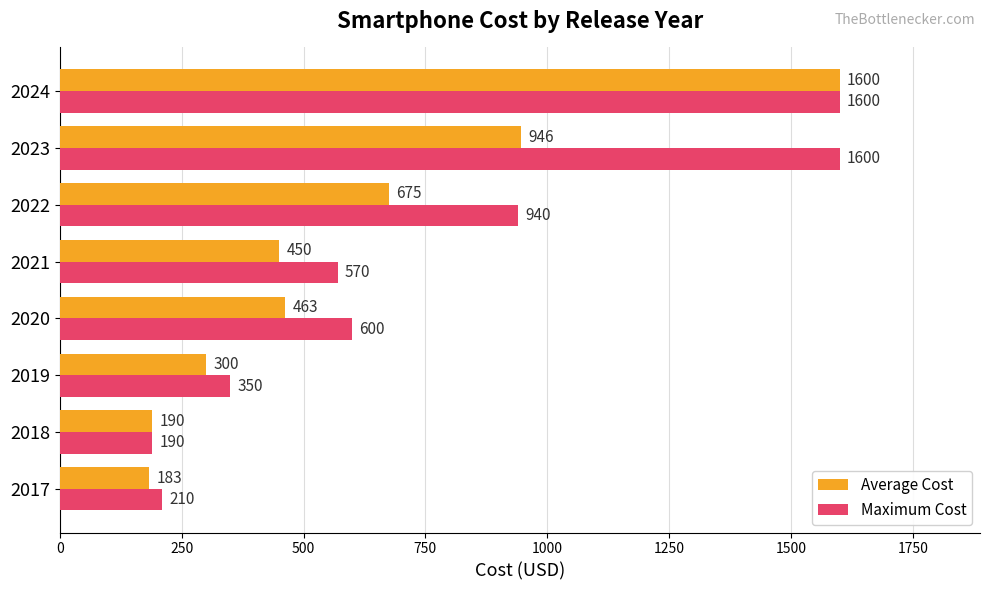

What value does the Average Cost series have at 2023, to the nearest 10?

950